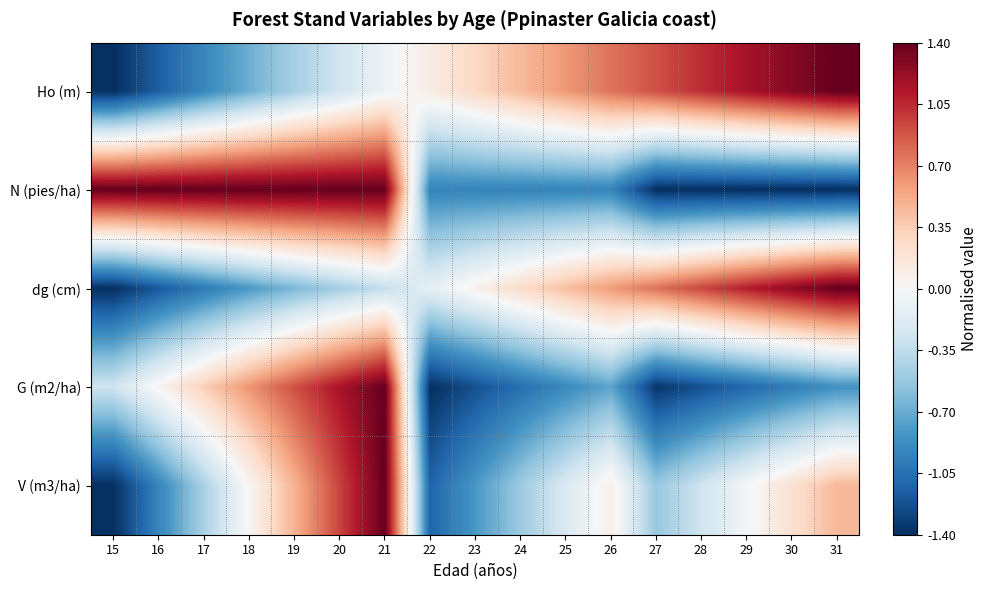

Between 22 and 23, which series saw the biggest shift?

V (m3/ha)